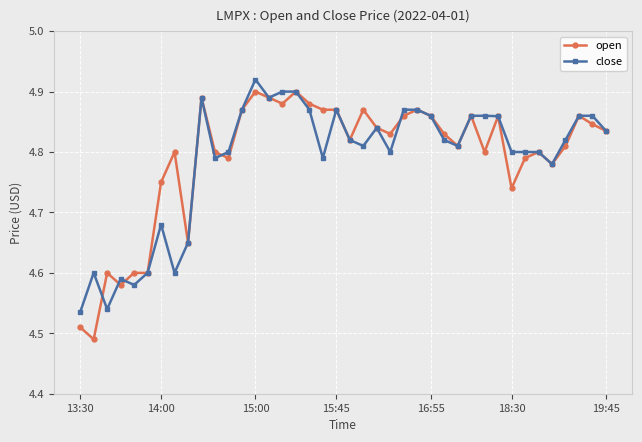

At how many categories does at least one series exceed 4?

40